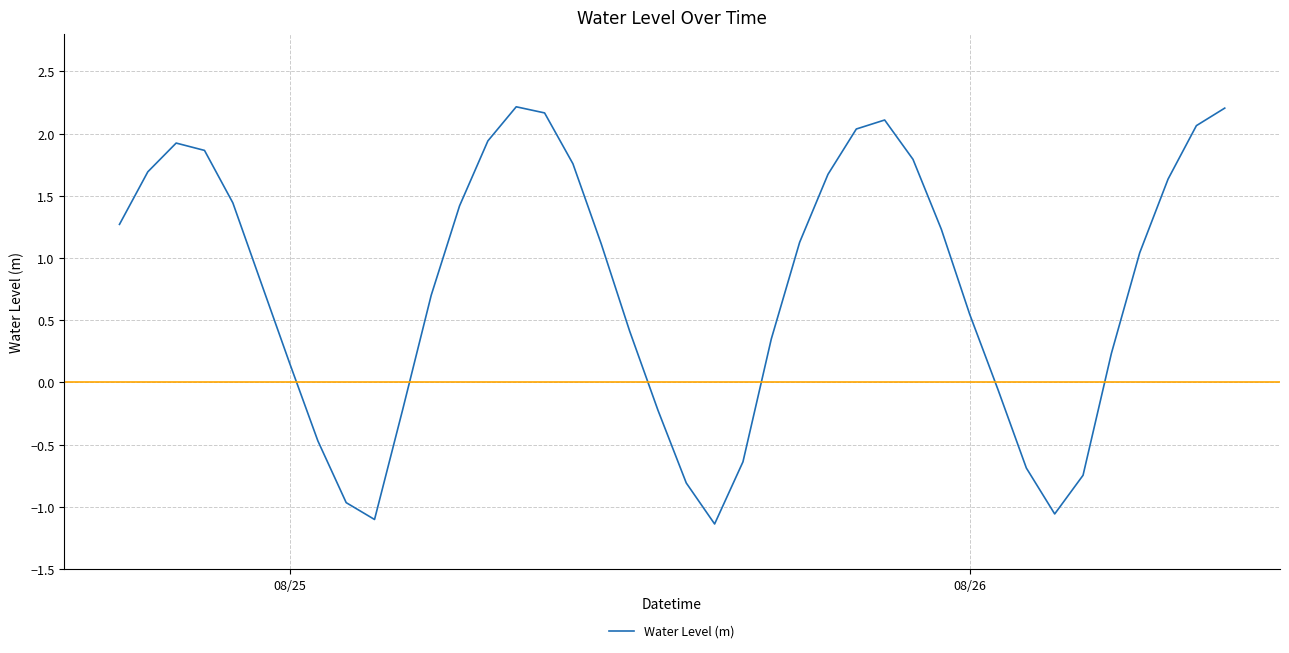

What is the maximum value shown in the chart?

2.2